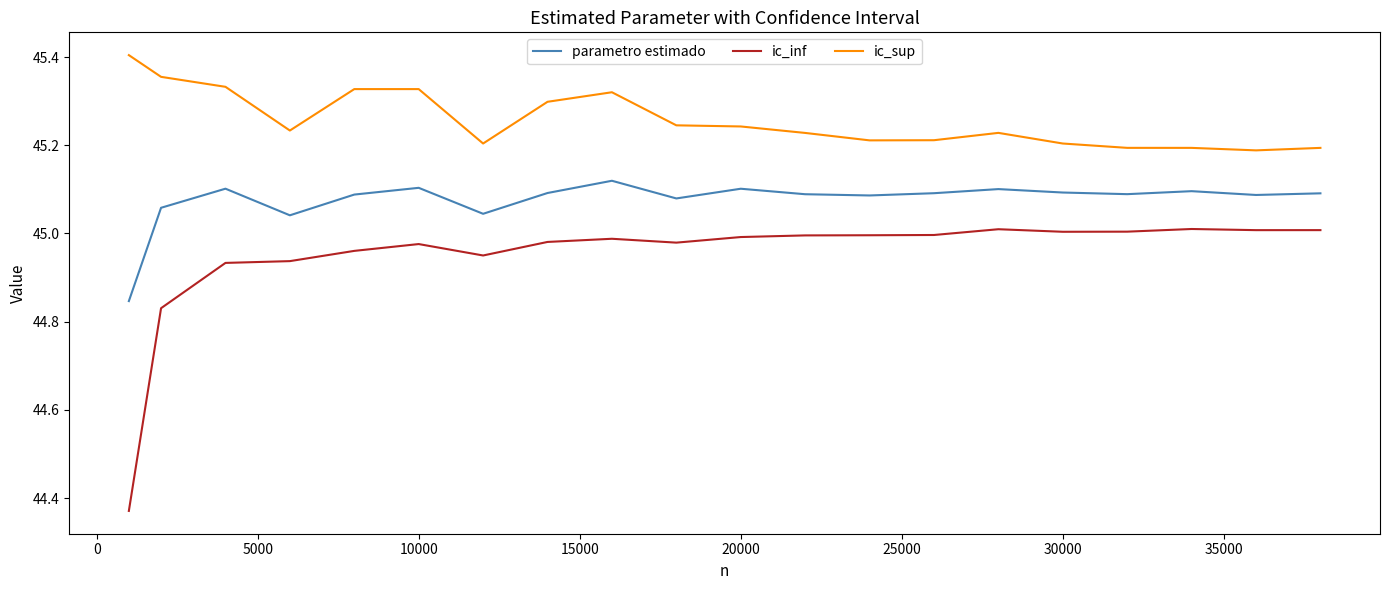

True or false: parametro estimado and ic_inf cross at least once.

False